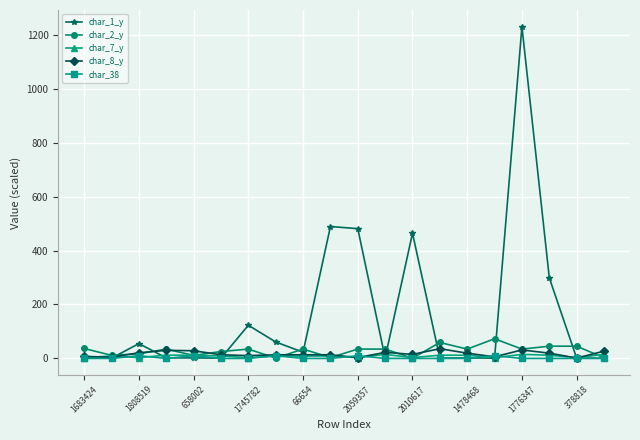

Which series has the largest total across all categories?

char_1_y